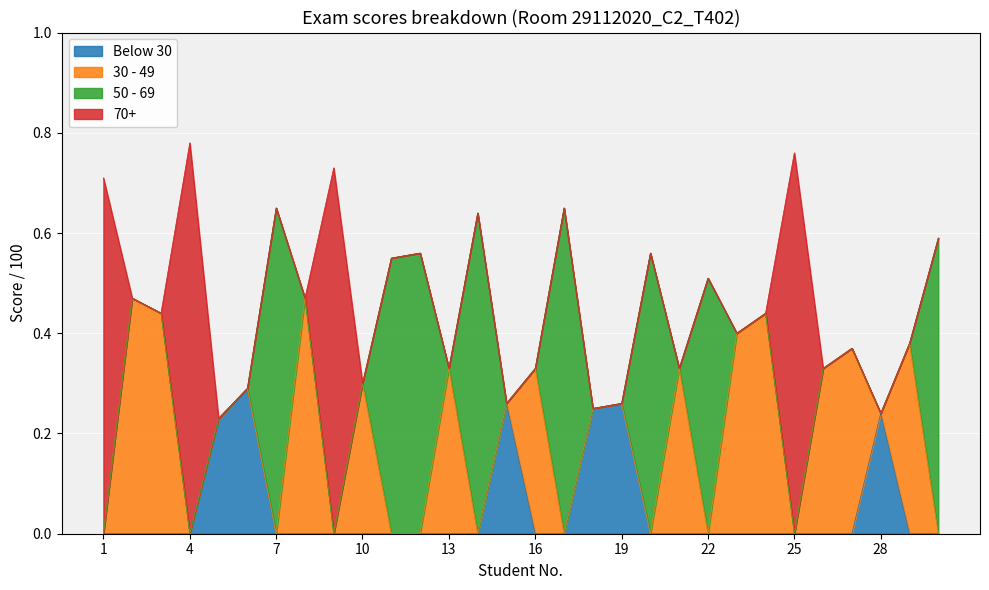

Reading left to right, extract all data points from this chart.

1=0.7	2=0.5	3=0.4	4=0.8	5=0.2	6=0.3	7=0.7	8=0.5	9=0.7	10=0.3	11=0.6	12=0.6	13=0.3	14=0.6	15=0.3	16=0.3	17=0.7	18=0.2	19=0.3	20=0.6	21=0.3	22=0.5	23=0.4	24=0.4	25=0.8	26=0.3	27=0.4	28=0.2	29=0.4	30=0.6